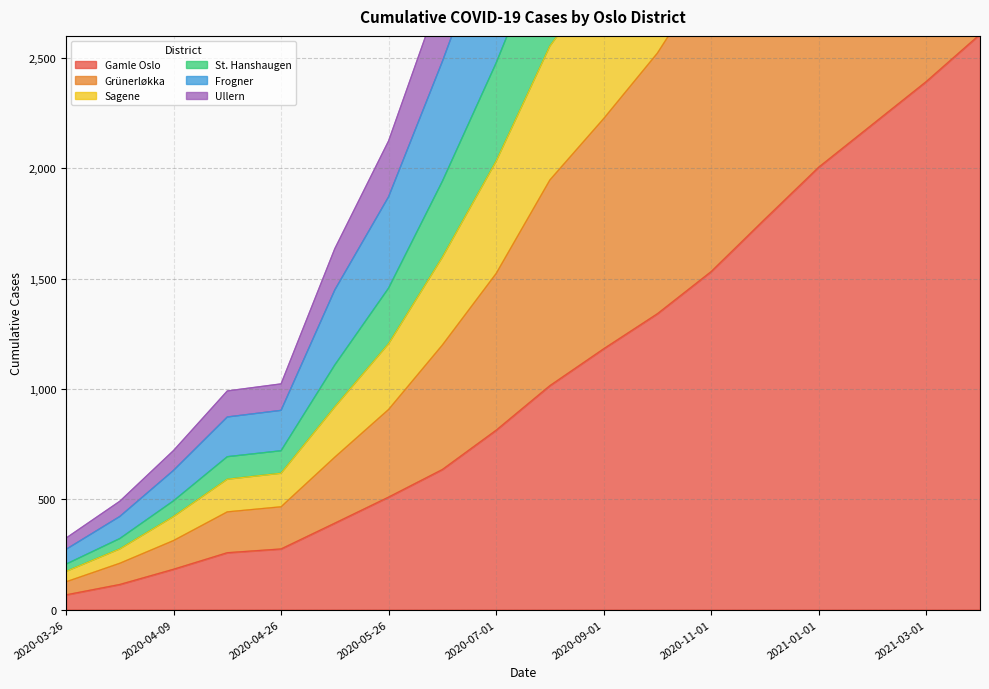

True or false: Frogner and Sagene intersect in this chart.

False